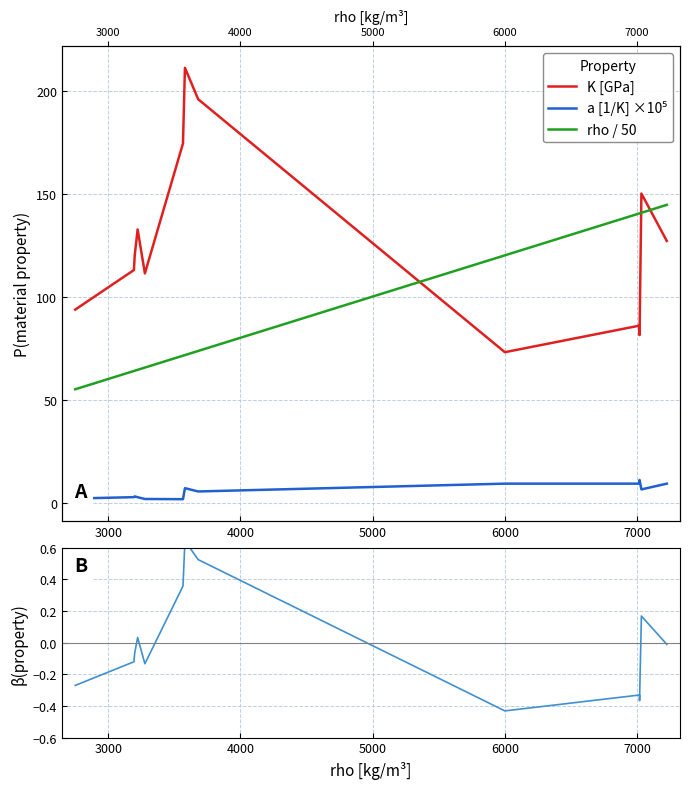

What is the minimum value for K [GPa]?

73.0